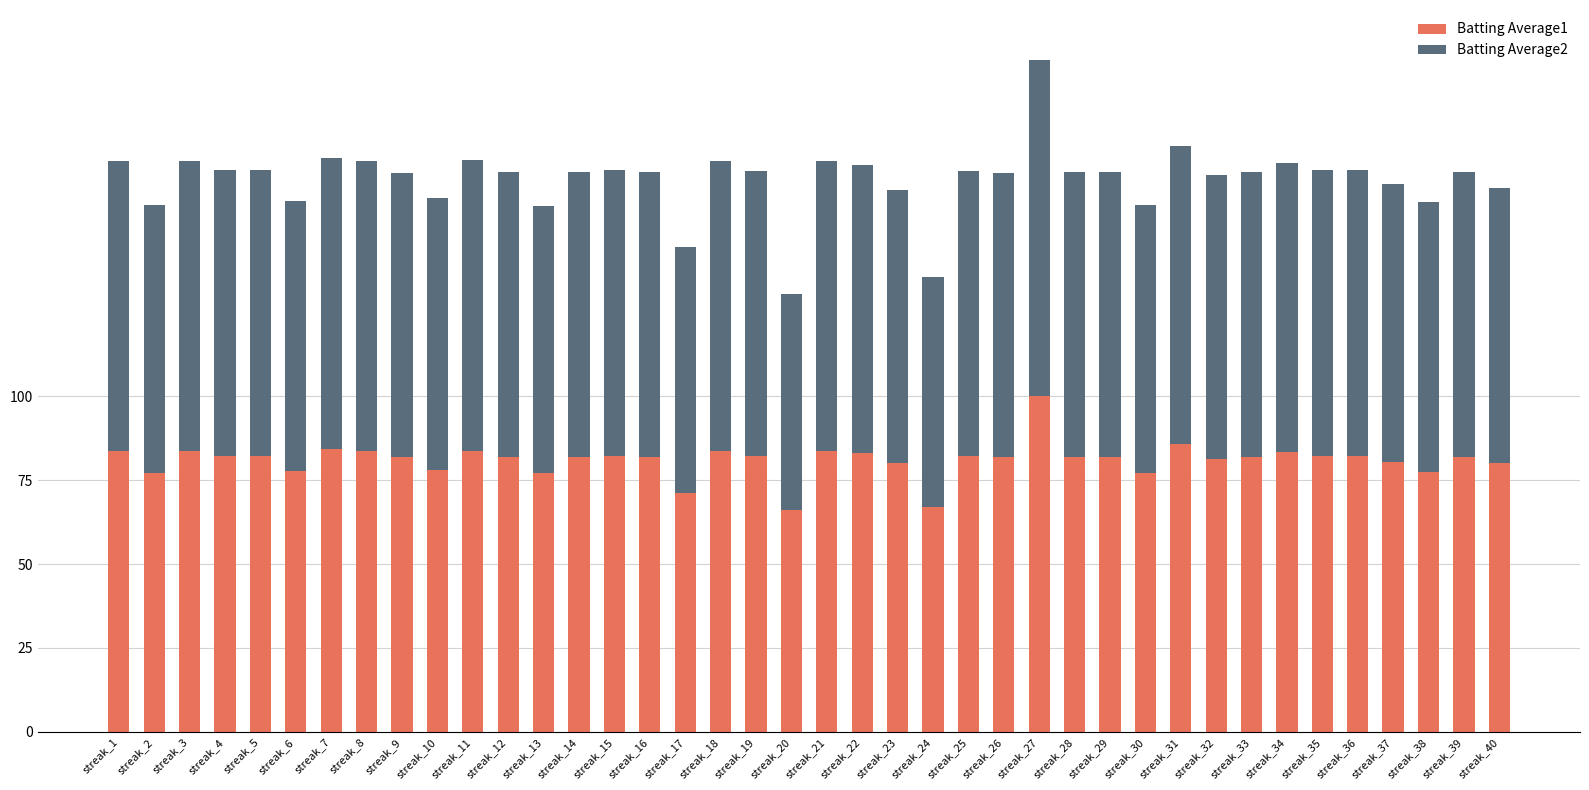

True or false: Batting Average1 has a value of 108.4 at streak_15.

False